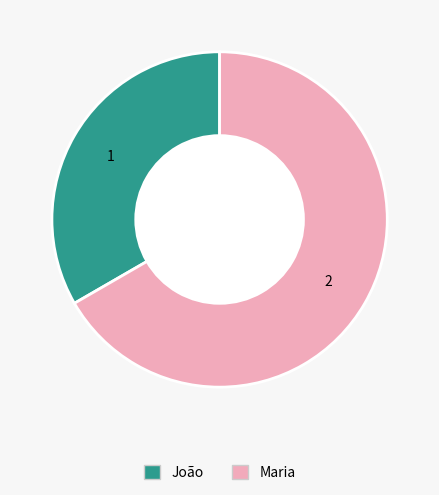

Is it true that Maria is 58% of the pie?

False